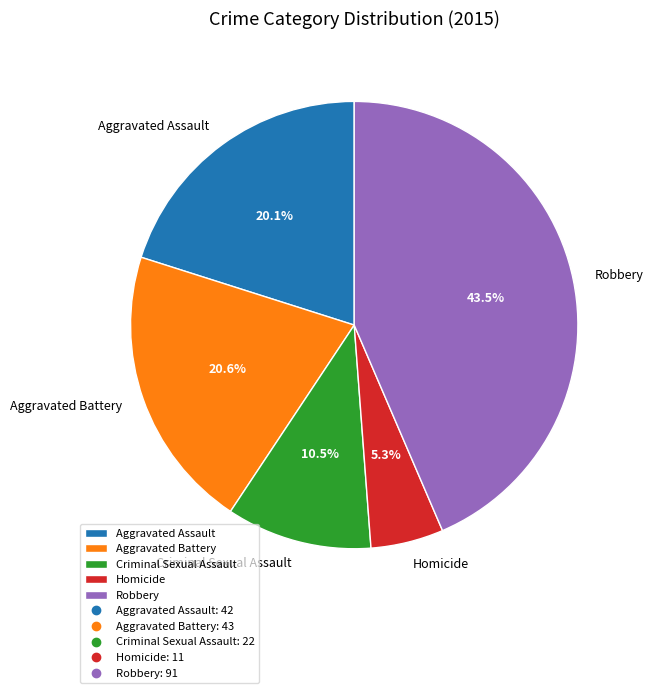

What percentage is the Aggravated Battery slice, to the nearest percent?

21%